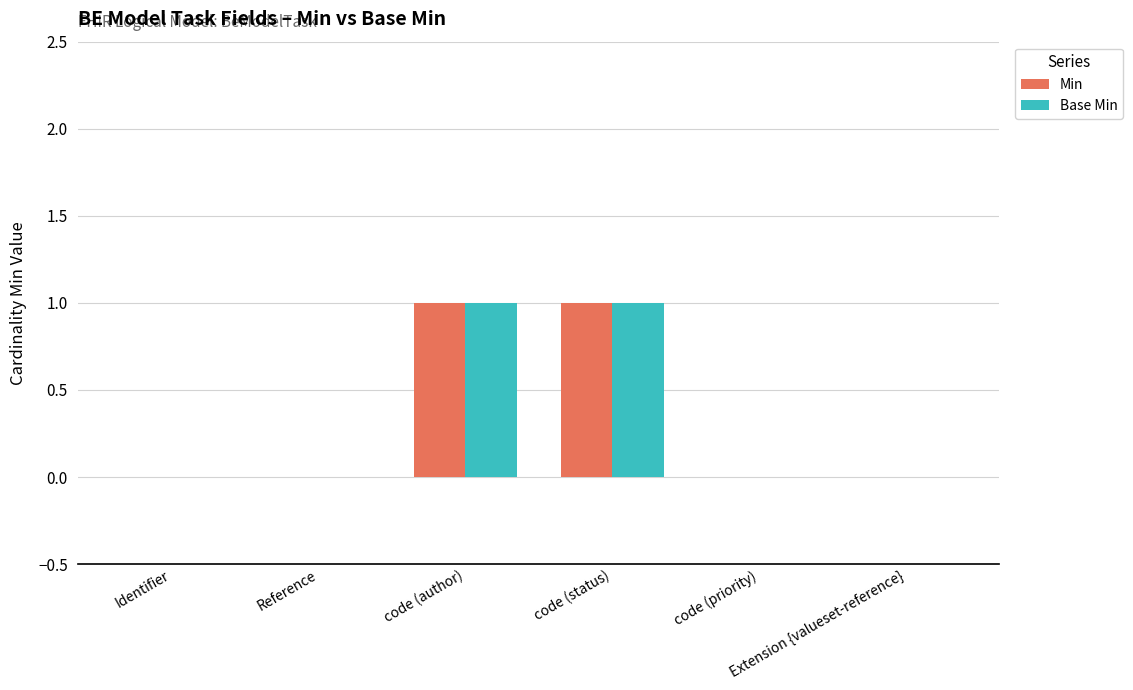

Reading right to left, what are all the values shown in this chart?

Min: 0	0	1	1	0	0
Base Min: 0	0	1	1	0	0